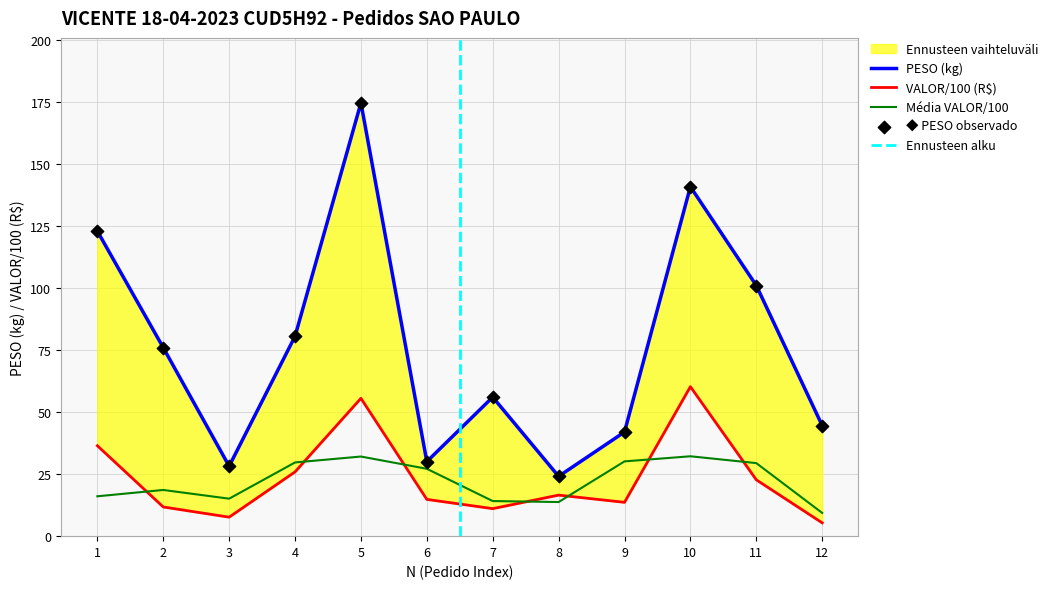

Which series has the largest total across all categories?

PESO